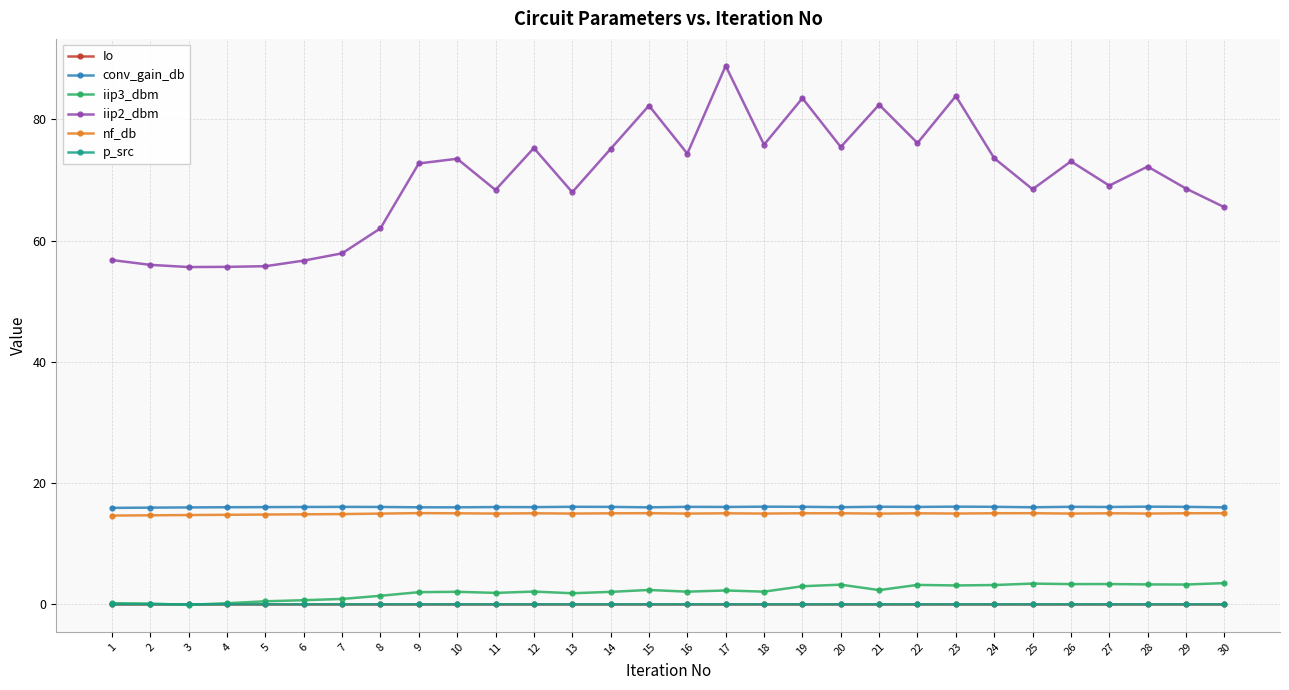

True or false: Io has a value of 0.0 at 27.

True